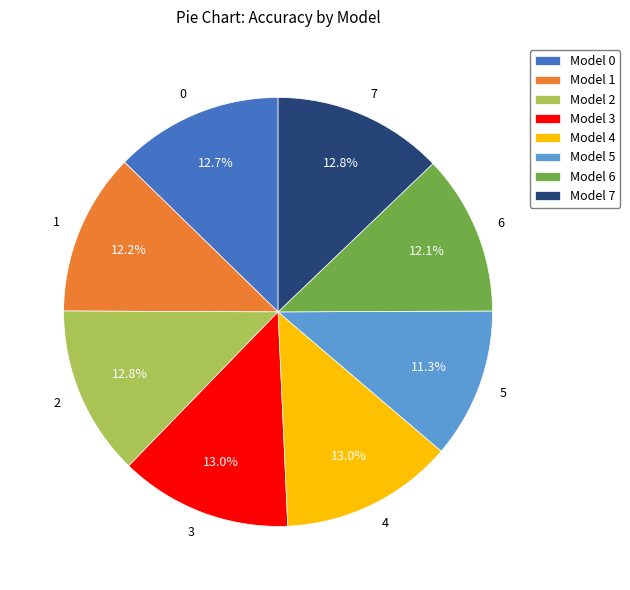

Count the number of slices in the pie.

8